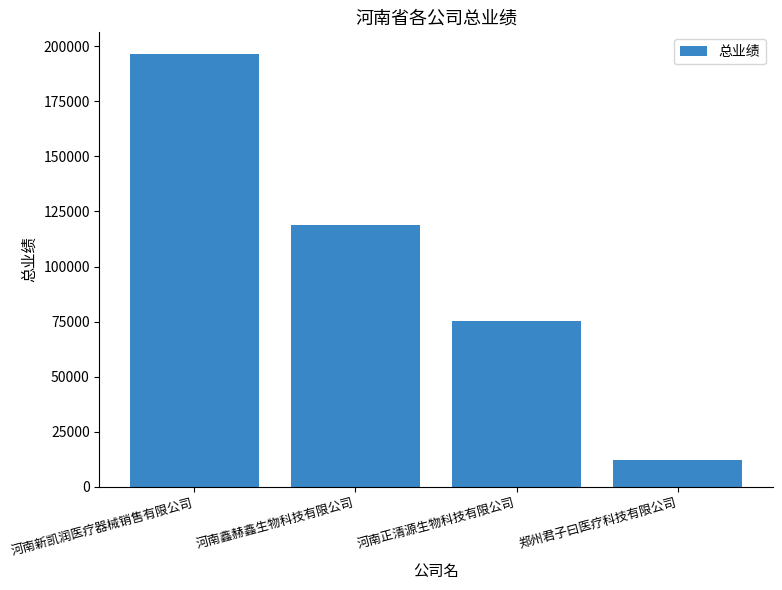

Are the bars grouped side by side (vs. stacked)?

No